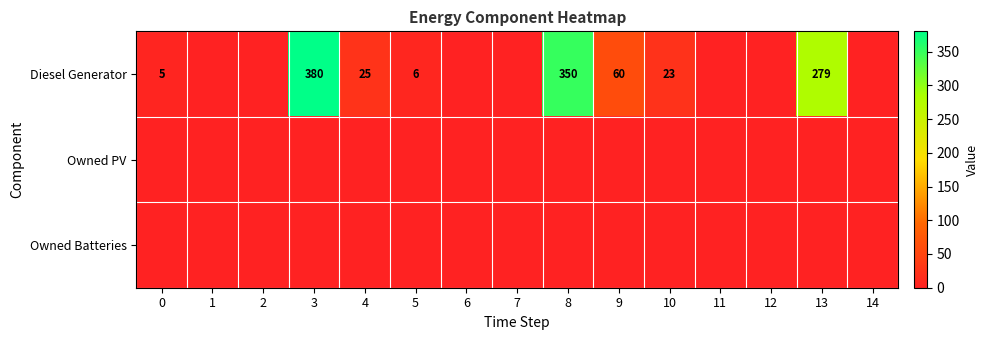

What is the difference between the Diesel Generator values at 12 and 4?

25